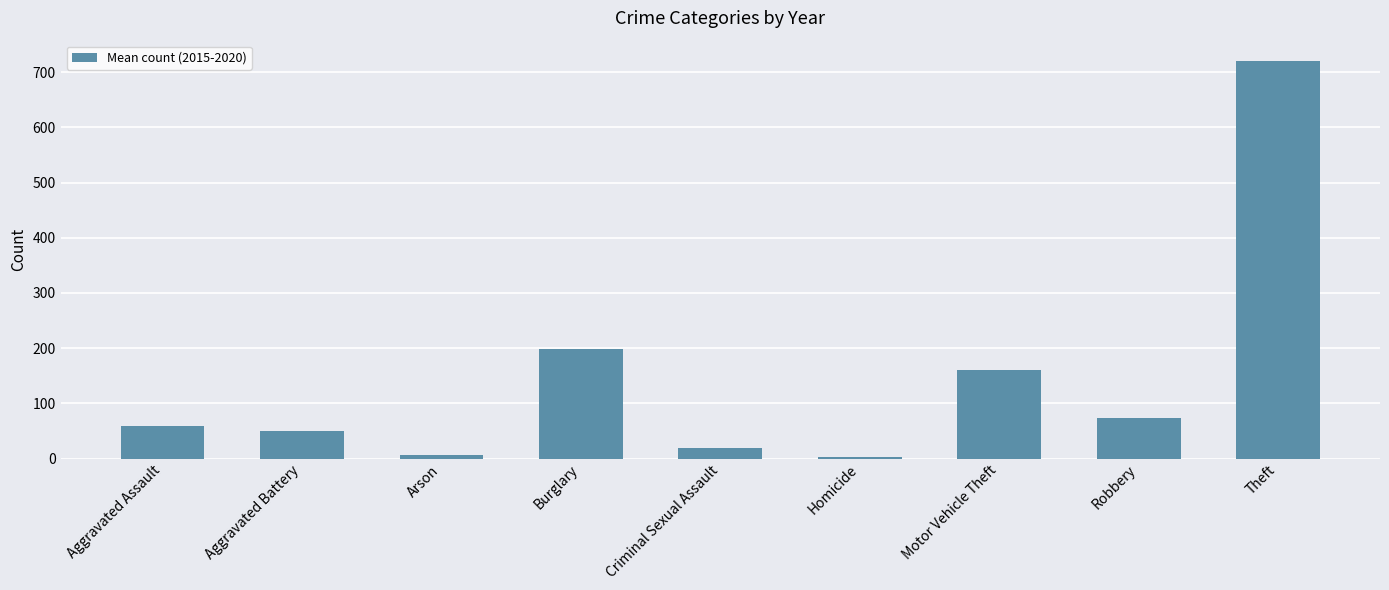

What is the greatest value displayed?

721.2